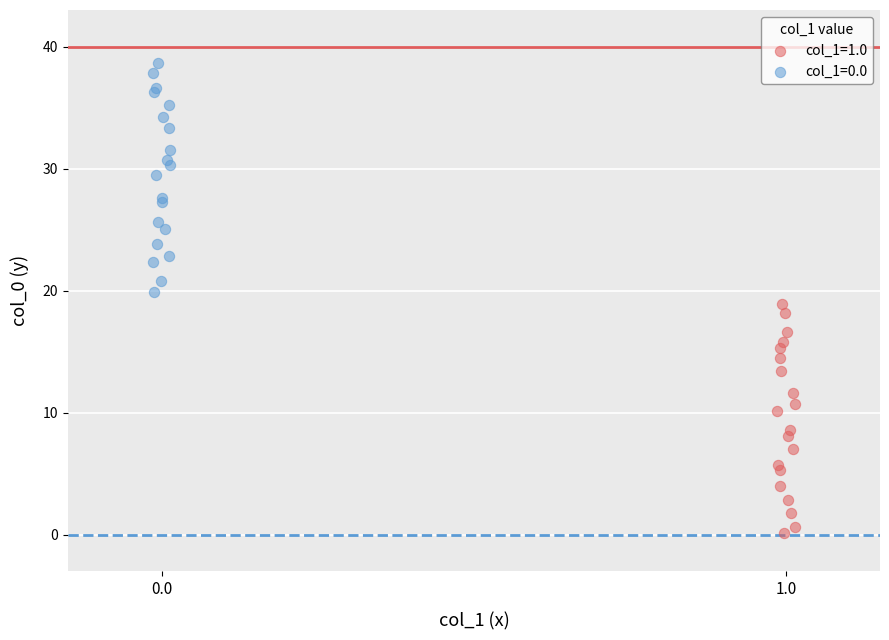

Which series contains the lowest Y value?

col_1=1.0